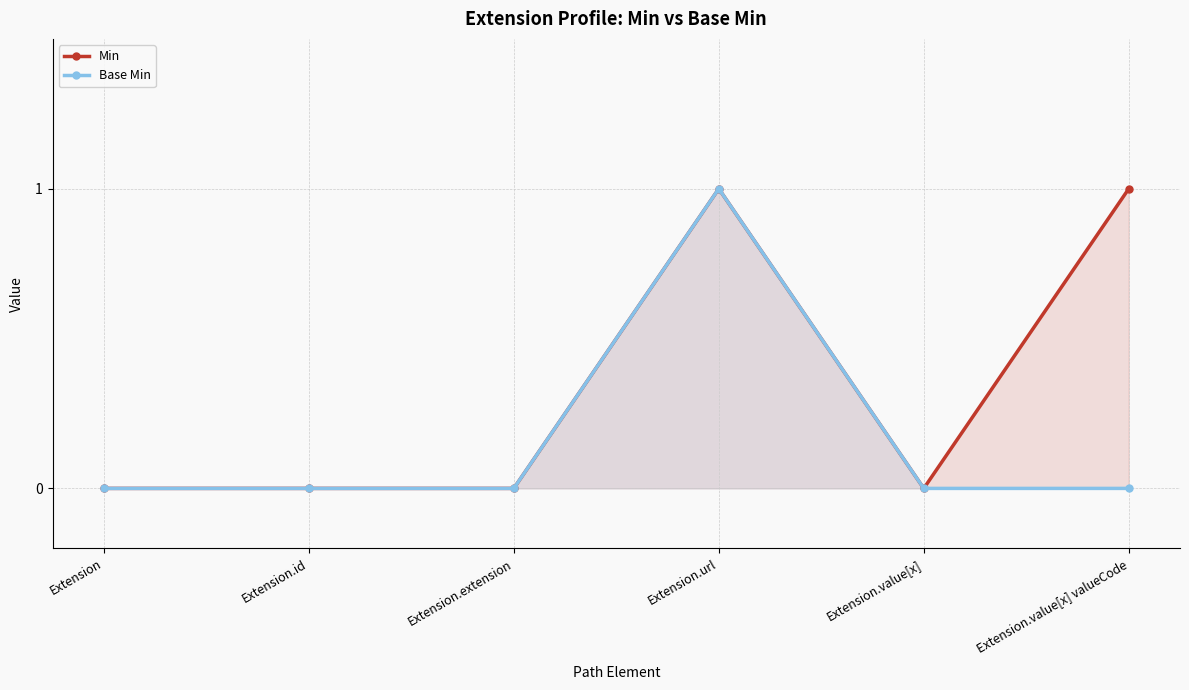

Reading left to right, transcribe all the data shown in this chart.

Min: Extension=0	Extension.id=0	Extension.extension=0	Extension.url=1	Extension.value[x]=0	Extension.value[x] valueCode=1
Base Min: Extension=0	Extension.id=0	Extension.extension=0	Extension.url=1	Extension.value[x]=0	Extension.value[x] valueCode=0